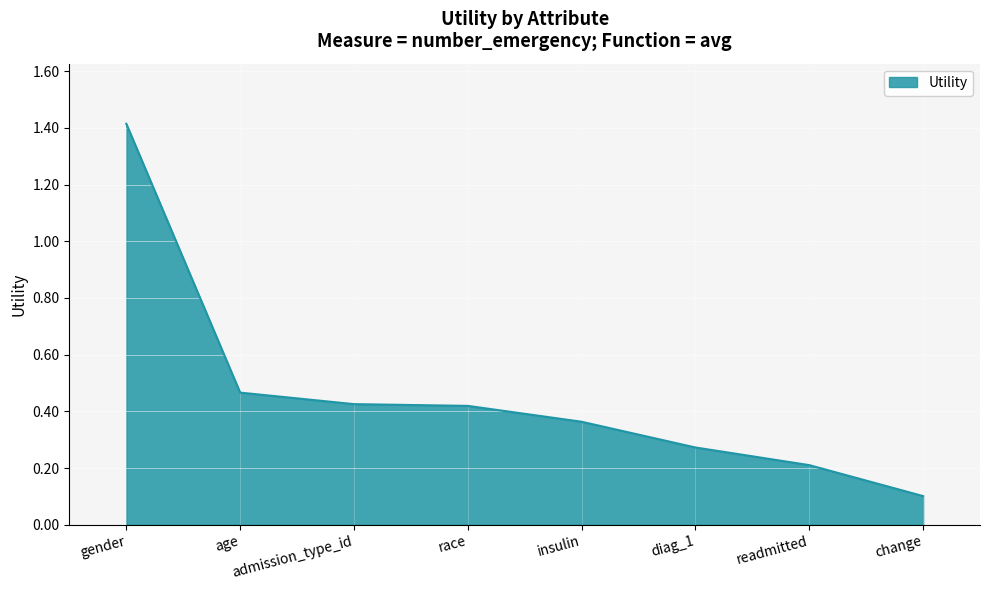

The value at gender is 1.4. True or false?

True